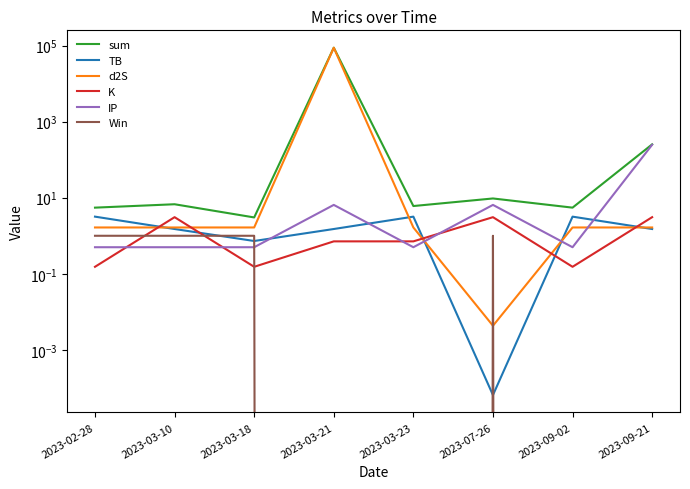

What are all the series names shown in the legend?

sum, TB, d2S, K, IP, Win